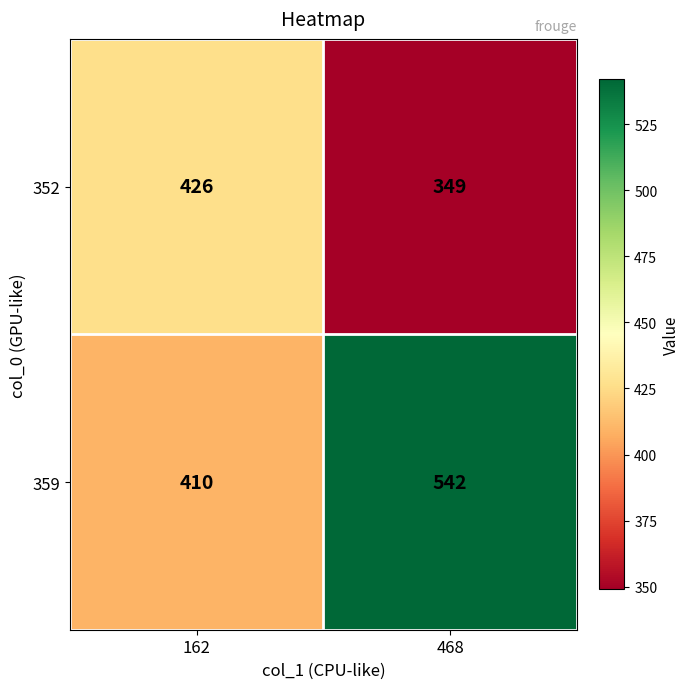

What is the sum of the 359 values at 162 and 468?

952